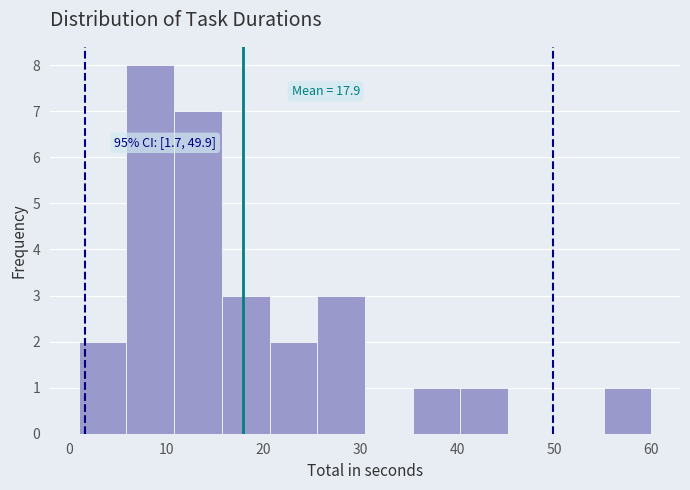

Which range on the x-axis has the tallest bar?

6 to 11